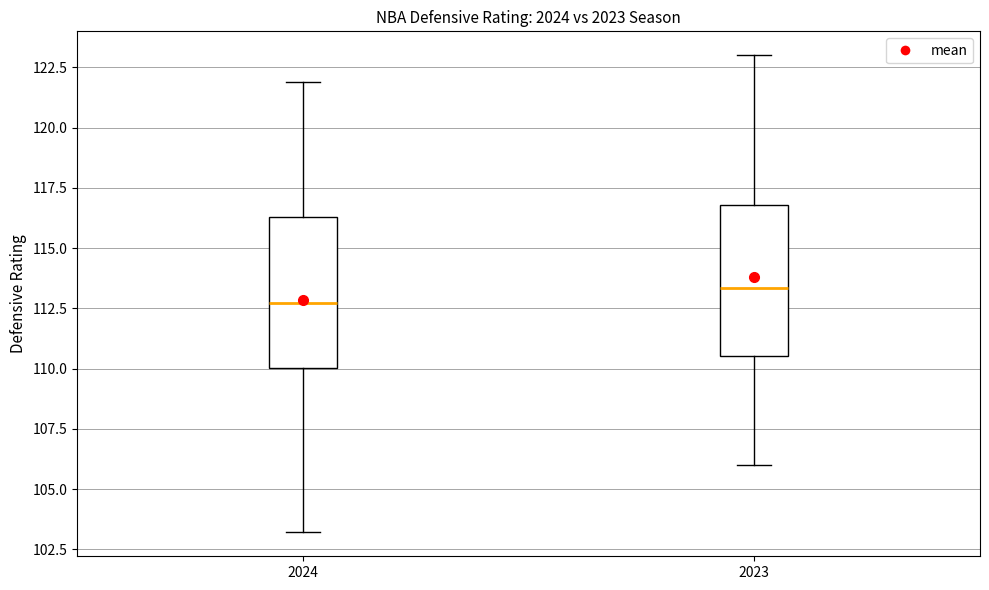

Where does the upper whisker of the box at x = 2023 end on the y-axis? The values are not printed on the chart, so give them approximately, as read against the axis.

123.0